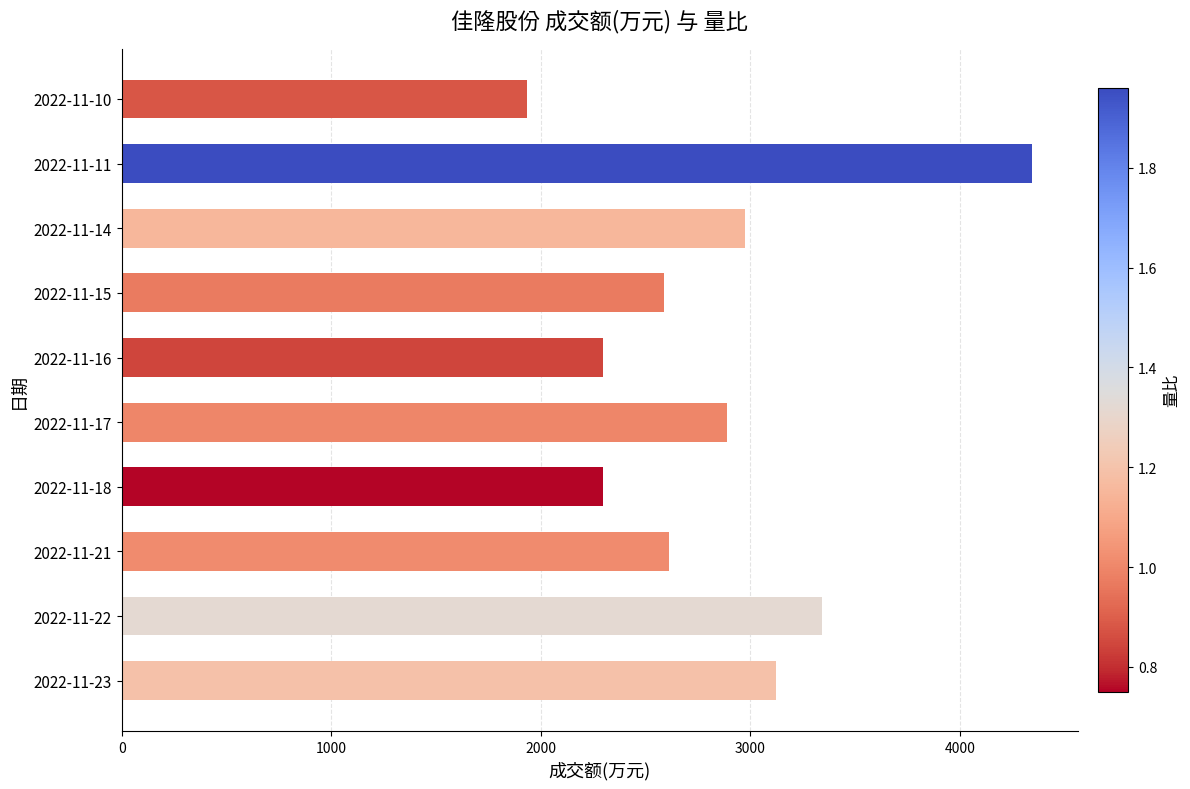

Is it true that the value at 2022-11-11 is 4347?

True